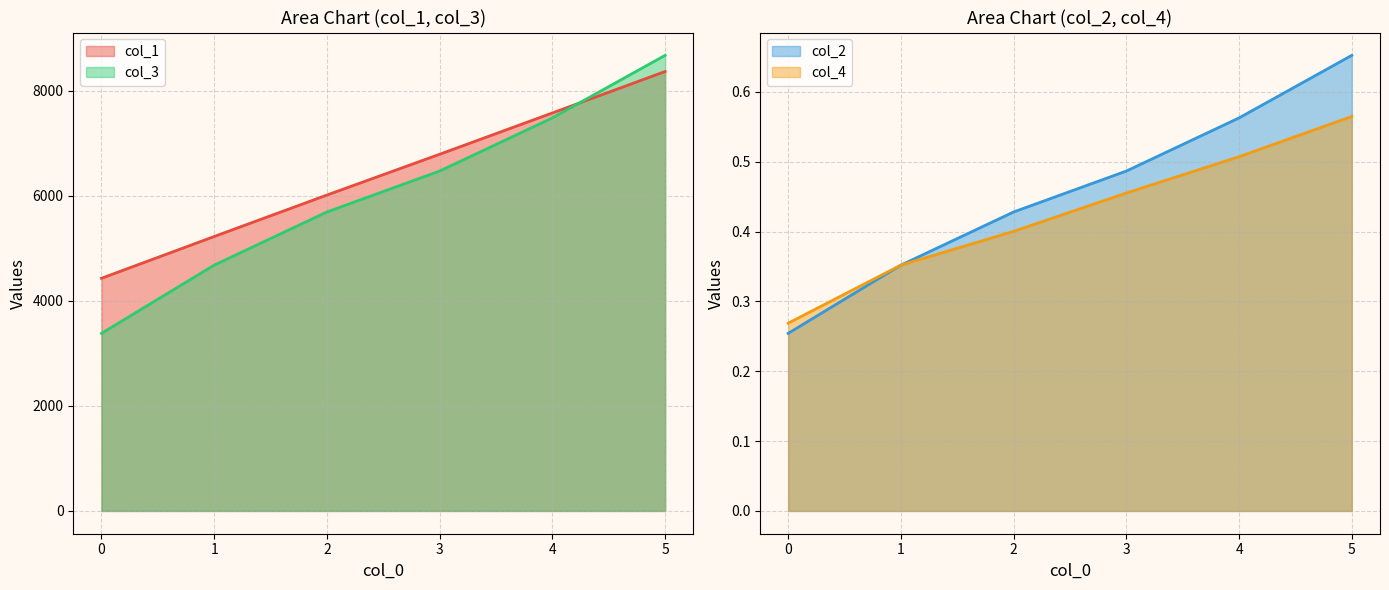

List the labels in order of col_2 value, smallest first.

0, 1, 2, 3, 4, 5